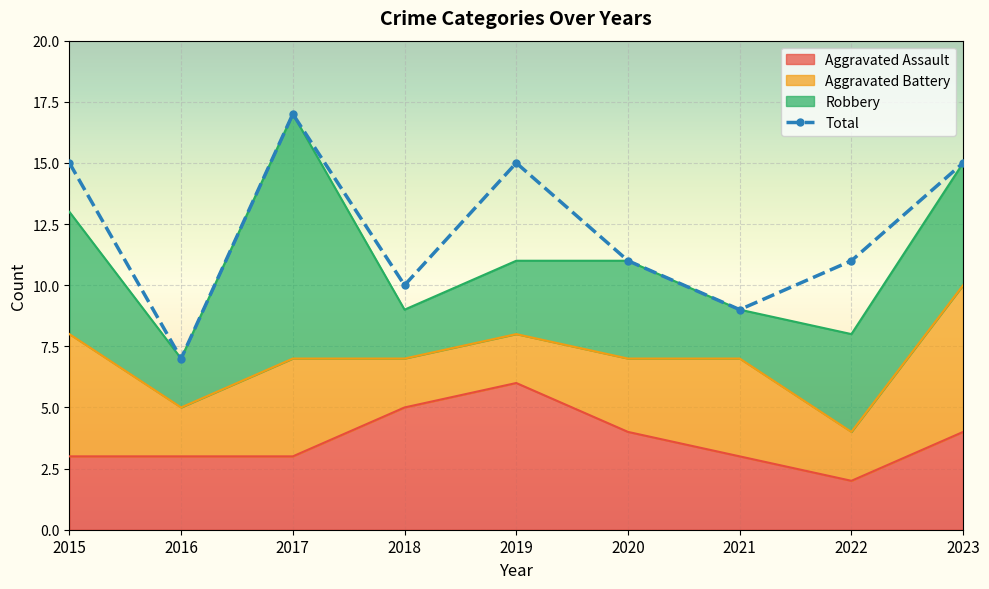

Which category has the highest value across all series?

2017